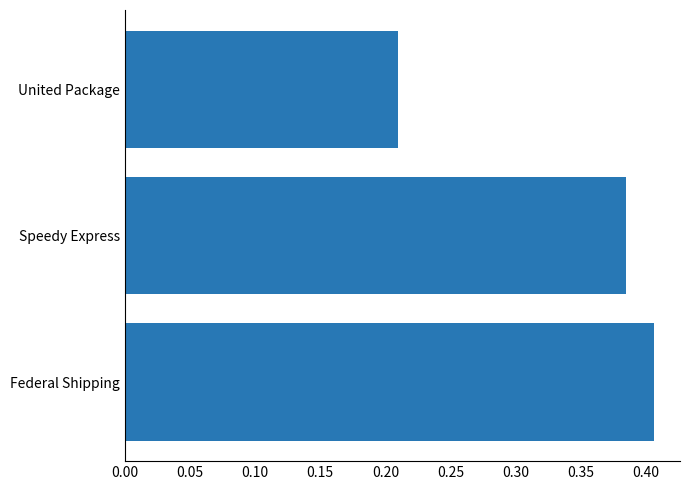

The chart shows a value of 0.3 at Federal Shipping. True or false?

False